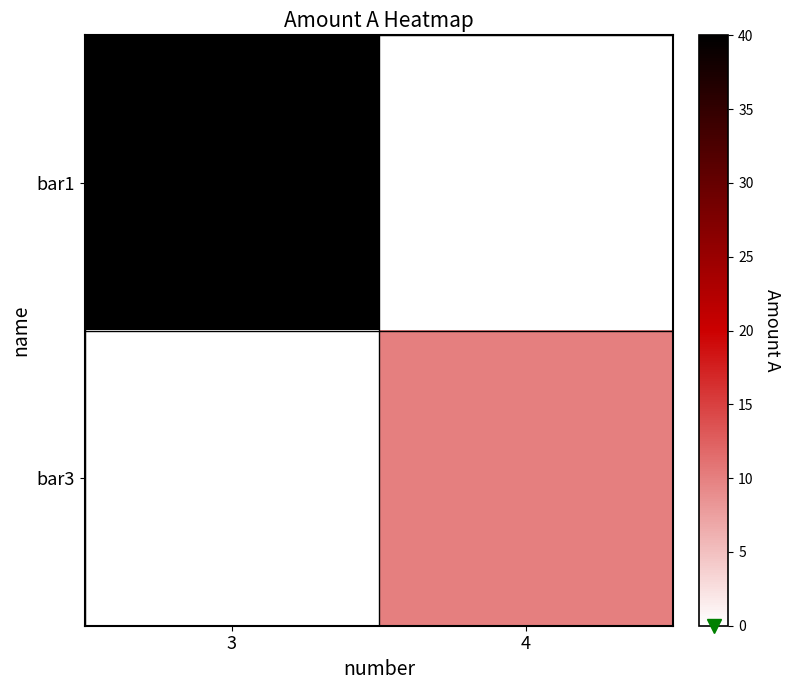

Reading left to right, transcribe all the data shown in this chart.

bar1: 3=40	4=0
bar3: 3=0	4=10